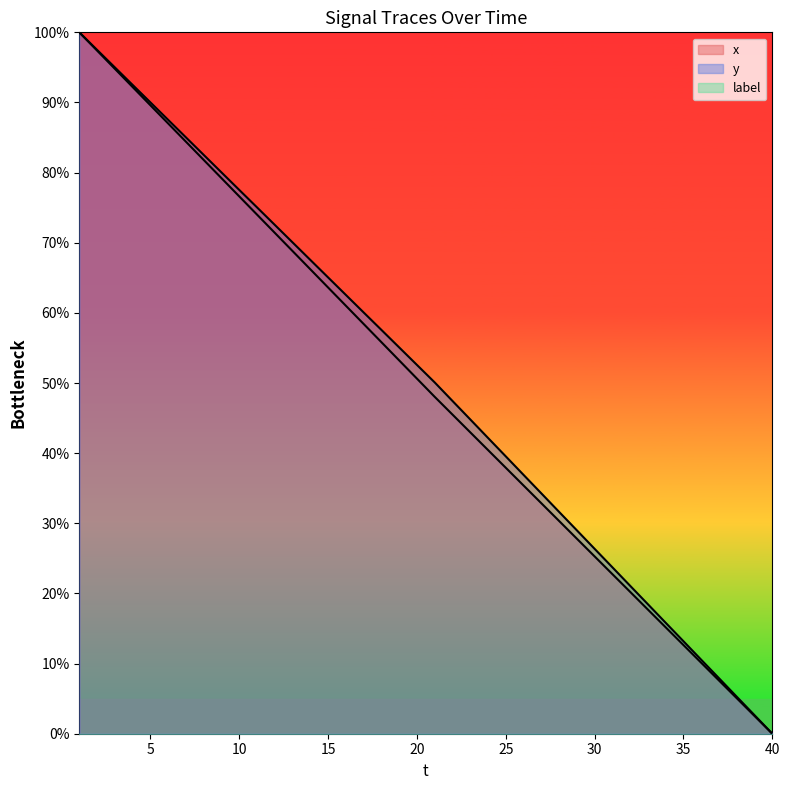

Reading left to right, what are all the values shown in this chart?

x: 100.0	97.4	94.8	92.2	89.6	87.0	84.4	81.8	79.2	76.6	74.0	71.4	68.8	66.2	63.6	61.0	58.4	55.8	53.2	50.6	48.0	45.5	43.0	40.5	37.9	35.4	32.9	30.3	27.8	25.3	22.8	20.2	17.7	15.2	12.6	10.1	7.6	5.1	2.5	0.0
y: 100.0	97.5	95.0	92.5	90.0	87.5	85.0	82.5	80.0	77.5	75.0	72.6	70.1	67.6	65.1	62.6	60.1	57.6	55.1	52.6	50.1	47.4	44.8	42.2	39.5	36.9	34.3	31.6	29.0	26.4	23.7	21.1	18.5	15.8	13.2	10.5	7.9	5.3	2.6	0.0